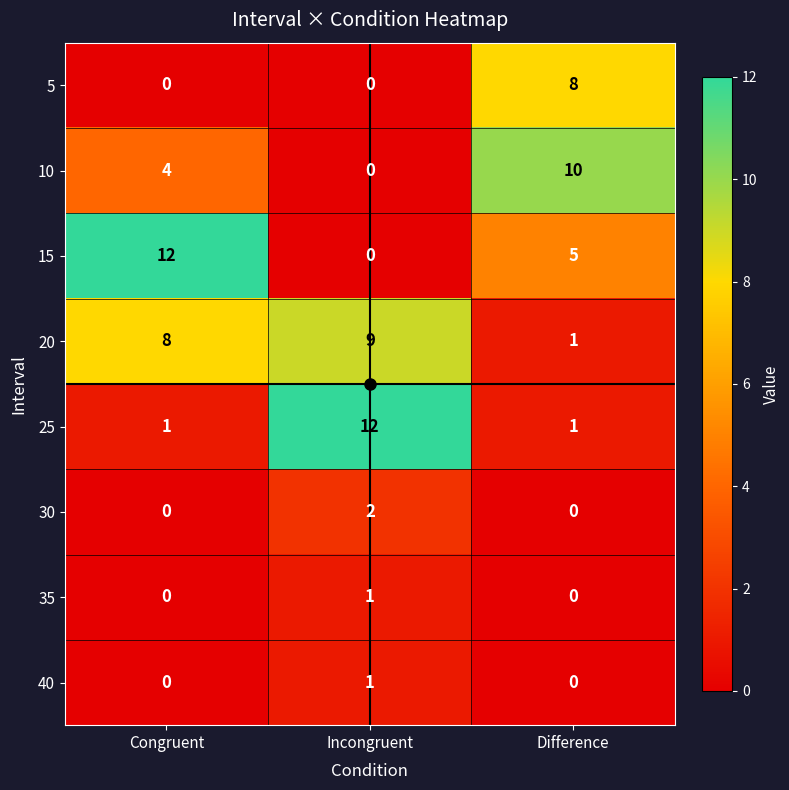

What is the spread (max minus min) of values at Incongruent?

12